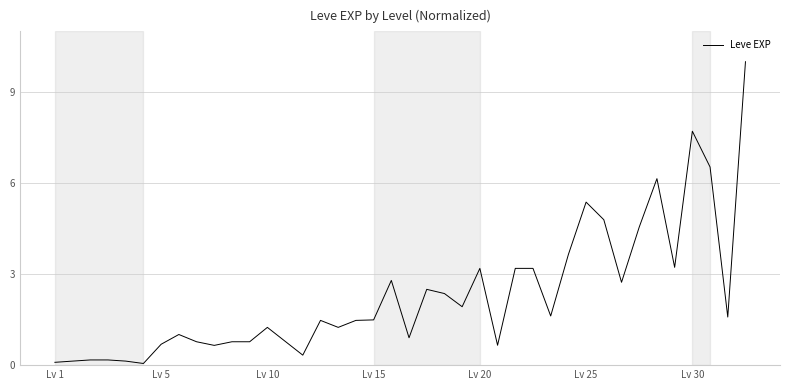

What is the maximum value shown in the chart?

10.0